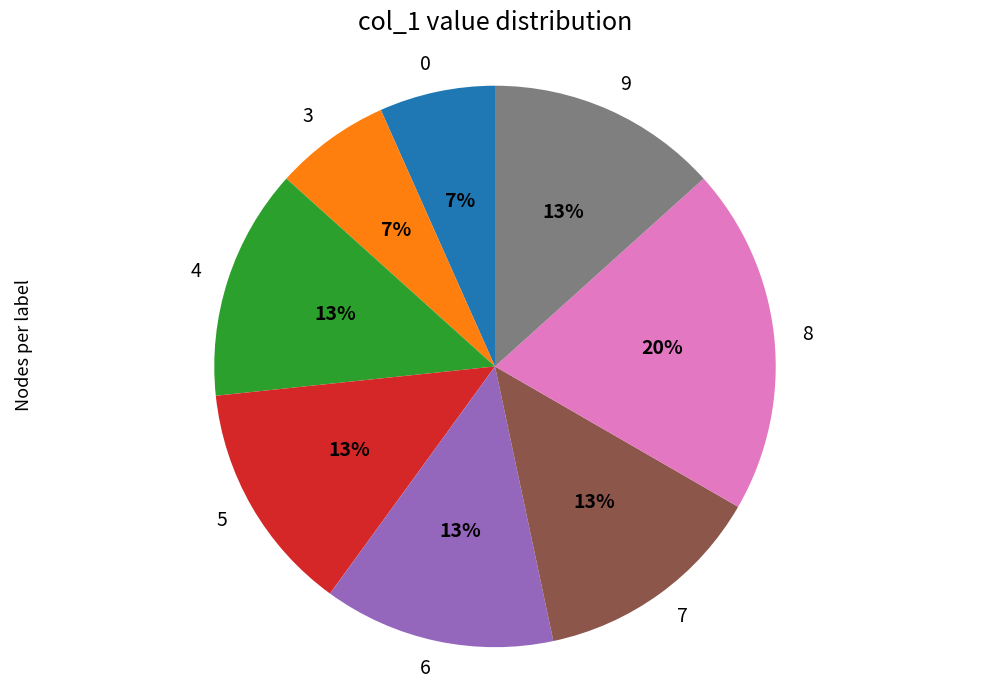

To the nearest percent, what is the difference between the largest and smallest slice percentages?

13%